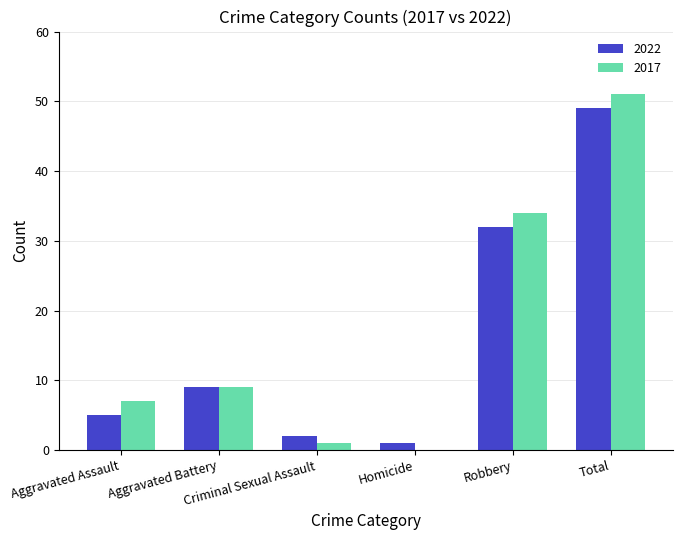

What is the total value across all series at Robbery?

66